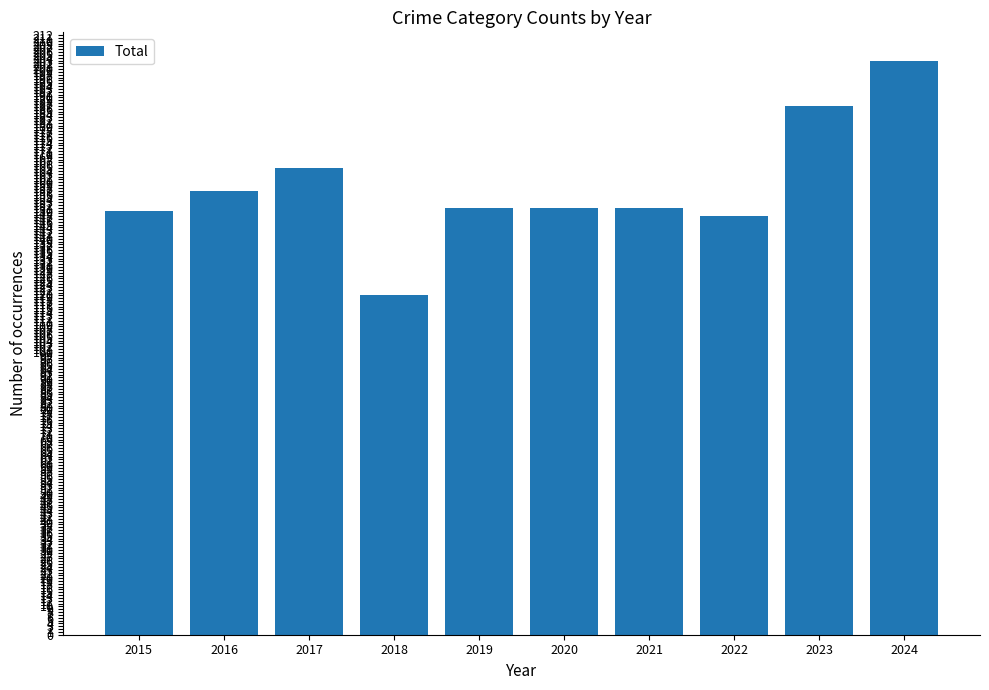

What is the sum of the values at 2015 and 2018?

270